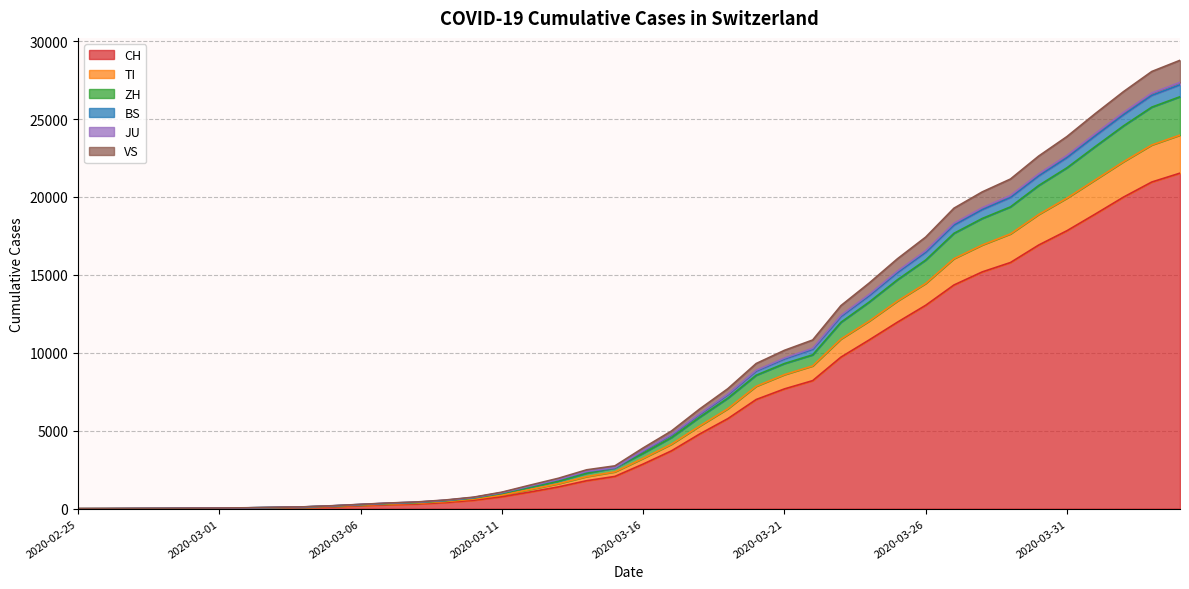

True or false: BS has more than 1 points higher than both neighbors.

False